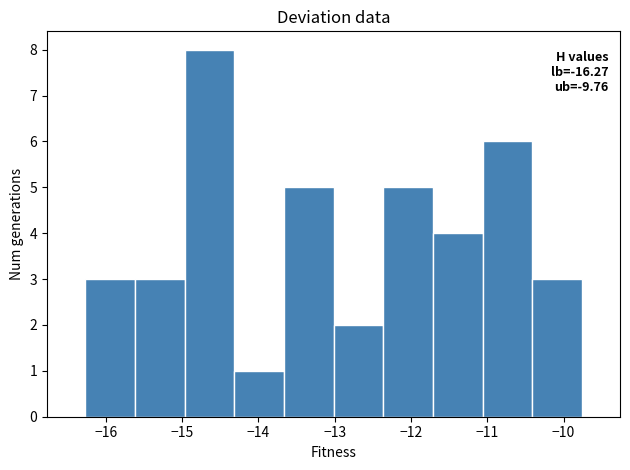

Over which range of the x-axis is the bar tallest?

-15.0 to -14.3